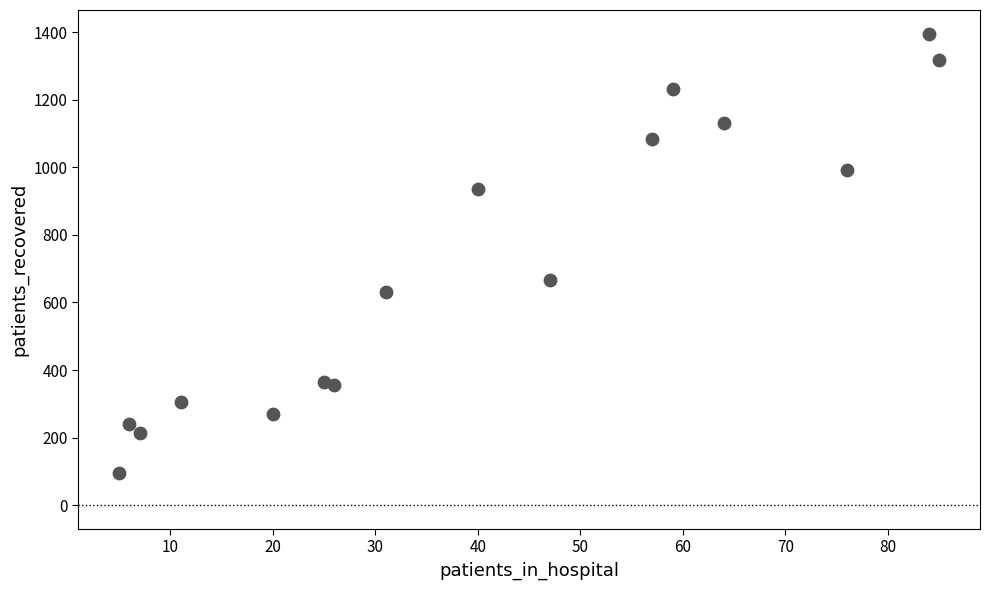

What Y value in the scatter plot is closest to 746?

667